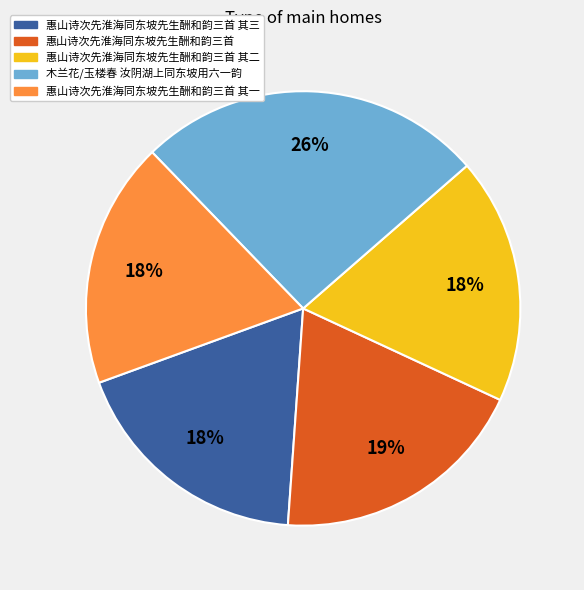

What percentage is the 惠山诗次先淮海同东坡先生酬和韵三首 其三 slice, to the nearest percent?

18%